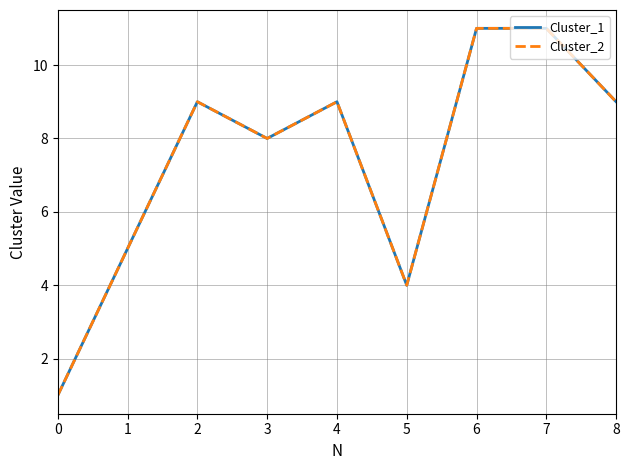

Reading right to left, extract all data points from this chart.

Cluster_1: 9	11	11	4	9	8	9	5	1
Cluster_2: 9	11	11	4	9	8	9	5	1